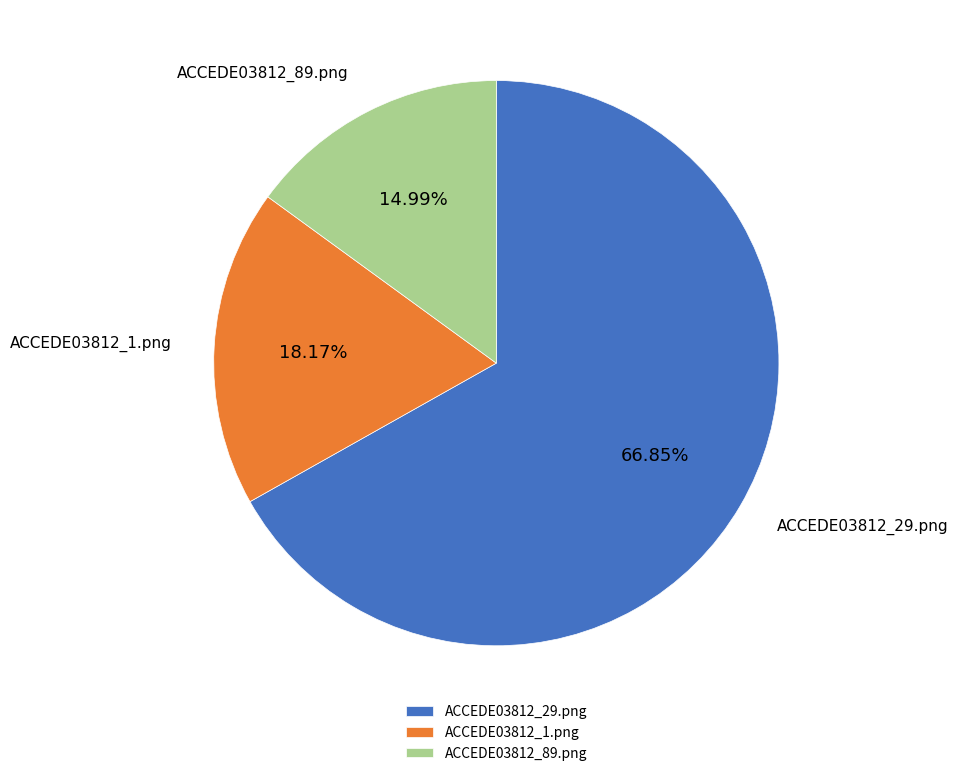

Combined, do ACCEDE03812_89.png and ACCEDE03812_29.png account for over 50%?

Yes